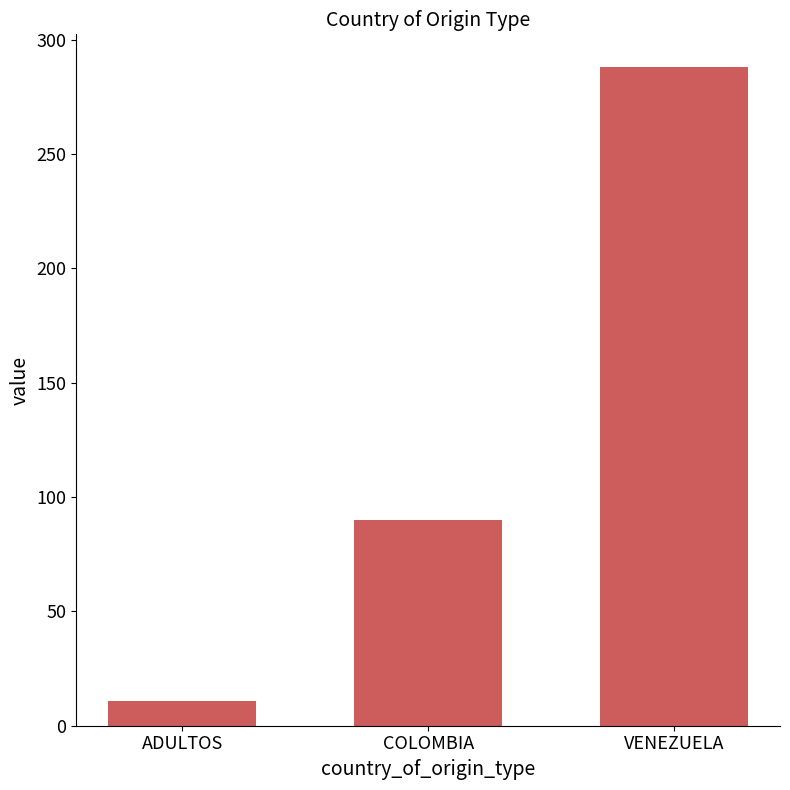

Reading right to left, list all the values displayed in this chart.

288	90	11